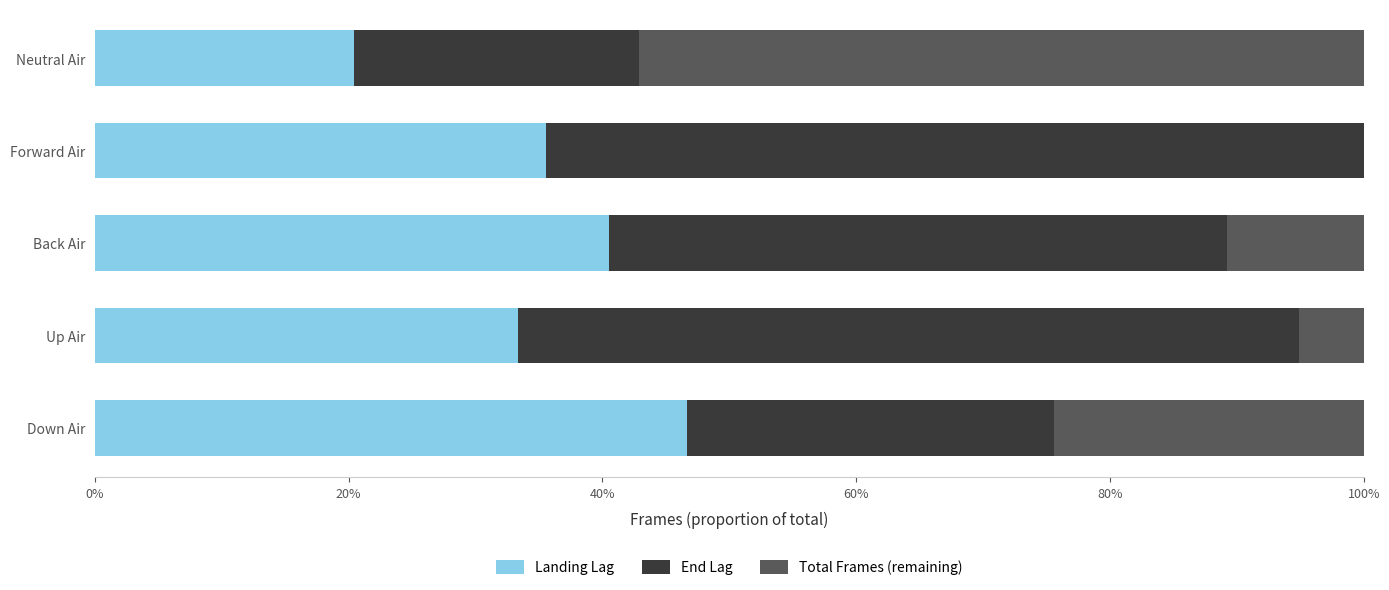

Rank the series by their average value, from lowest to highest.

Total Frames (remaining), Landing Lag, End Lag